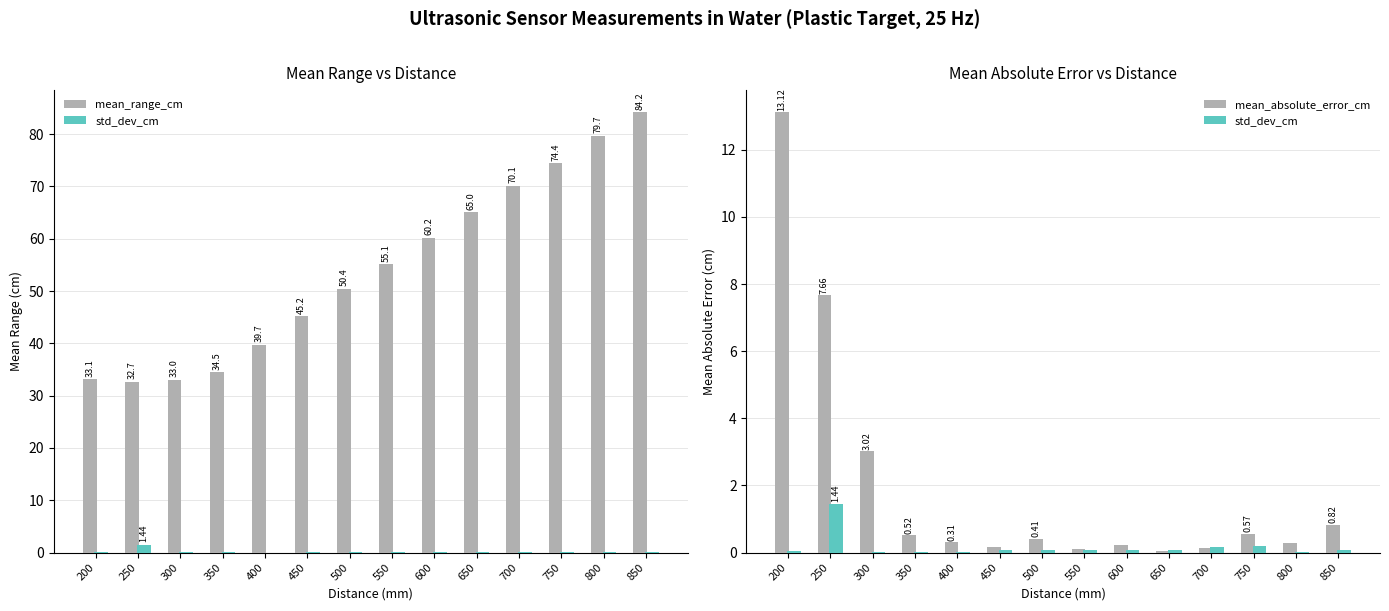

The value of std_dev_cm at 350 is 0.0. True or false?

True